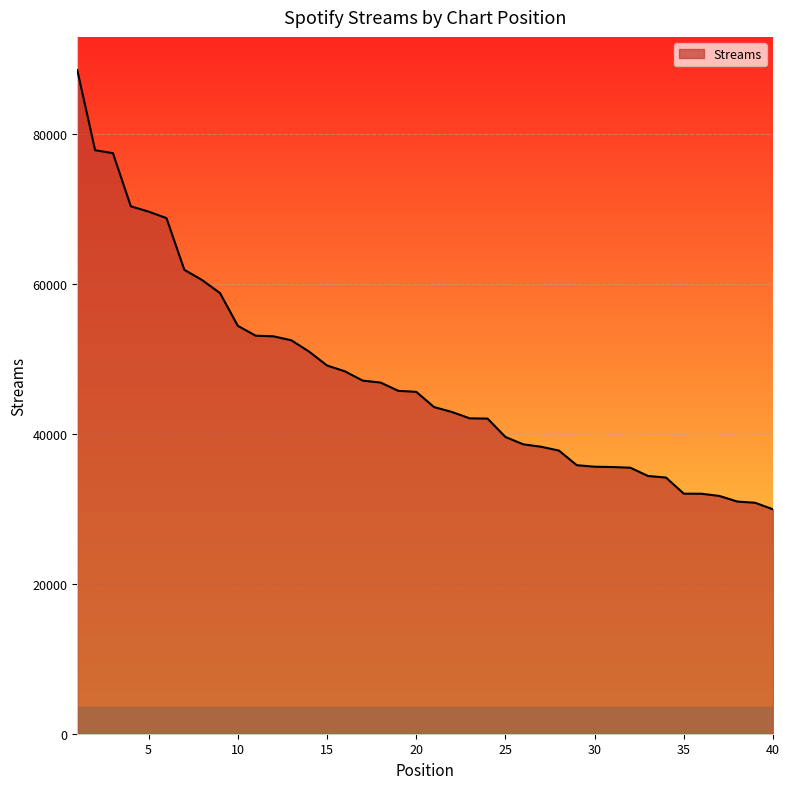

Where is the data nearest to the value 59249?

9